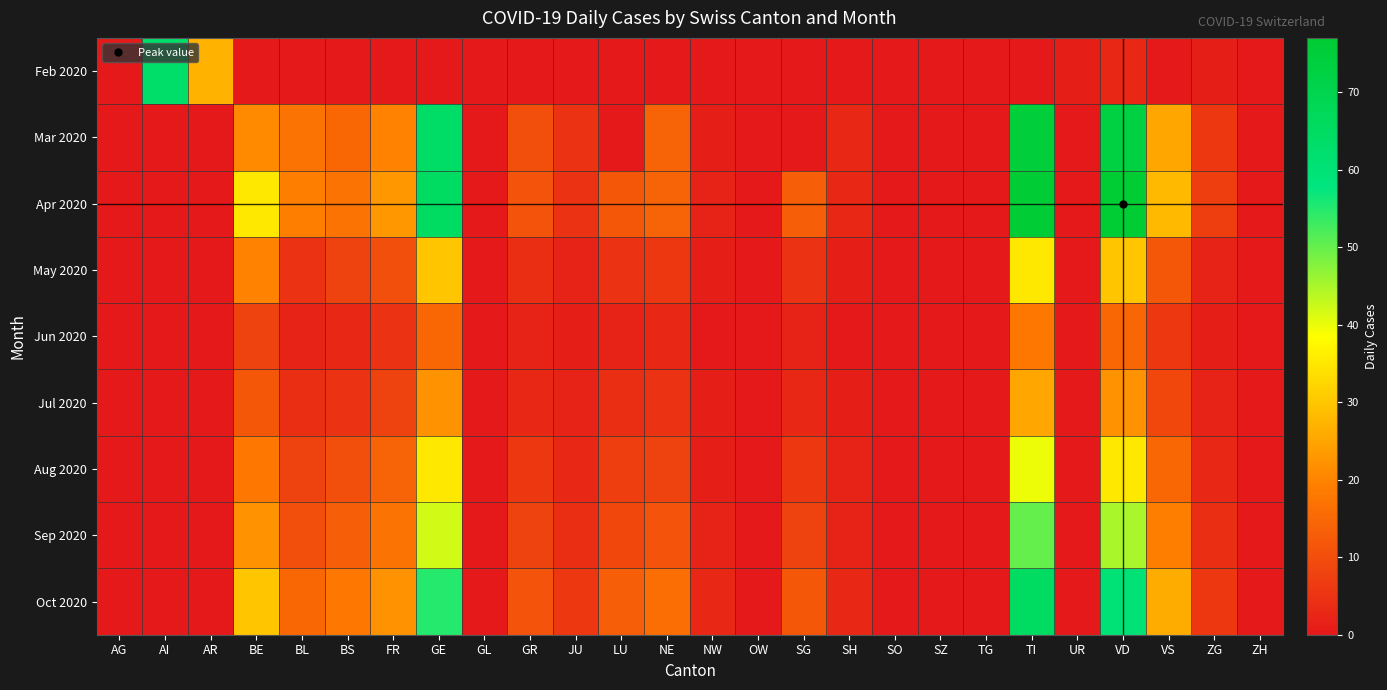

Reading left to right, list all the values displayed in this chart.

Feb 2020: AG=0	AI=63	AR=27	BE=0	BL=0	BS=0	FR=0	GE=0	GL=0	GR=0	JU=0	LU=0	NE=0	NW=0	OW=0	SG=0	SH=0	SO=0	SZ=0	TG=0	TI=0	UR=1	VD=3	VS=0	ZG=1	ZH=0
Mar 2020: AG=0	AI=0	AR=0	BE=21	BL=17	BS=15	FR=20	GE=64	GL=0	GR=10	JU=5	LU=0	NE=14	NW=1	OW=0	SG=0	SH=3	SO=0	SZ=0	TG=0	TI=75	UR=0	VD=73	VS=25	ZG=6	ZH=0
Apr 2020: AG=0	AI=0	AR=0	BE=35	BL=19	BS=17	FR=23	GE=65	GL=0	GR=11	JU=5	LU=12	NE=14	NW=2	OW=0	SG=13	SH=3	SO=0	SZ=0	TG=0	TI=76	UR=0	VD=77	VS=28	ZG=7	ZH=0
May 2020: AG=0	AI=0	AR=0	BE=20	BL=5	BS=8	FR=10	GE=30	GL=0	GR=4	JU=2	LU=5	NE=6	NW=1	OW=0	SG=5	SH=1	SO=0	SZ=0	TG=0	TI=35	UR=0	VD=30	VS=12	ZG=2	ZH=0
Jun 2020: AG=0	AI=0	AR=0	BE=8	BL=2	BS=3	FR=5	GE=15	GL=0	GR=2	JU=1	LU=2	NE=3	NW=0	OW=0	SG=2	SH=0	SO=0	SZ=0	TG=0	TI=18	UR=0	VD=15	VS=6	ZG=1	ZH=0
Jul 2020: AG=0	AI=0	AR=0	BE=12	BL=4	BS=5	FR=8	GE=22	GL=0	GR=3	JU=2	LU=4	NE=5	NW=1	OW=0	SG=3	SH=1	SO=0	SZ=0	TG=0	TI=25	UR=0	VD=22	VS=9	ZG=2	ZH=0
Aug 2020: AG=0	AI=0	AR=0	BE=18	BL=8	BS=10	FR=14	GE=35	GL=0	GR=6	JU=3	LU=7	NE=8	NW=1	OW=0	SG=6	SH=2	SO=0	SZ=0	TG=0	TI=40	UR=0	VD=35	VS=15	ZG=3	ZH=0
Sep 2020: AG=0	AI=0	AR=0	BE=22	BL=10	BS=13	FR=17	GE=42	GL=0	GR=8	JU=4	LU=9	NE=11	NW=2	OW=0	SG=8	SH=2	SO=0	SZ=0	TG=0	TI=50	UR=0	VD=45	VS=19	ZG=4	ZH=0
Oct 2020: AG=0	AI=0	AR=0	BE=30	BL=15	BS=18	FR=22	GE=55	GL=0	GR=11	JU=6	LU=13	NE=16	NW=3	OW=0	SG=12	SH=3	SO=0	SZ=0	TG=0	TI=65	UR=0	VD=60	VS=26	ZG=6	ZH=0